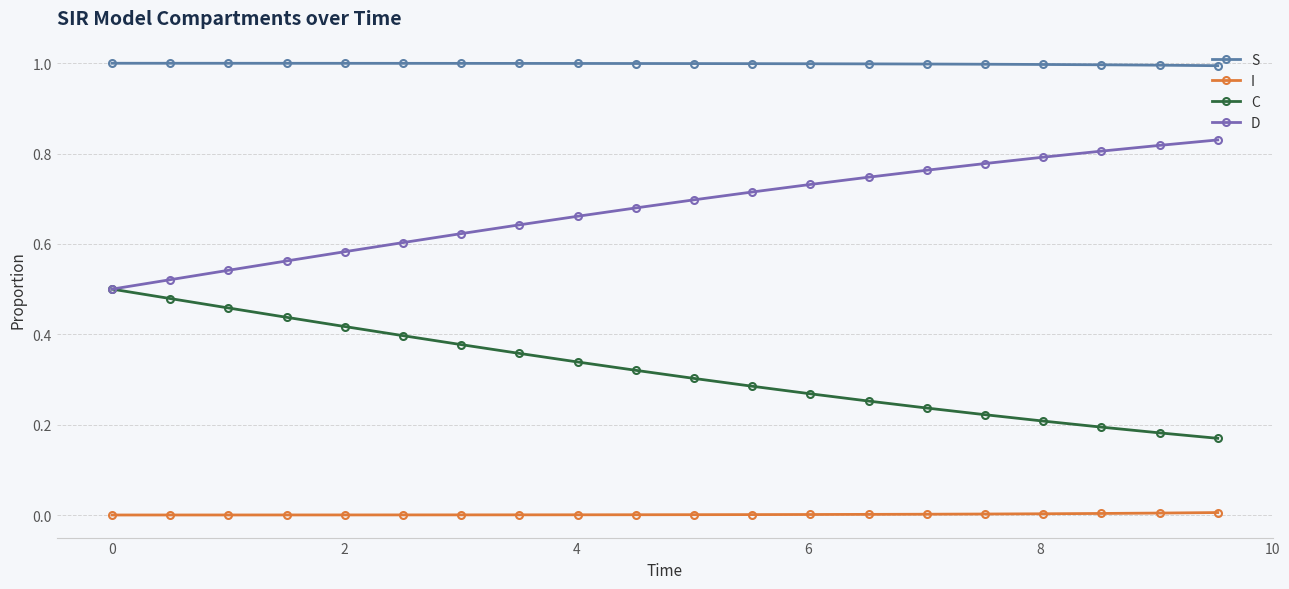

Which series has the largest total across all categories?

S